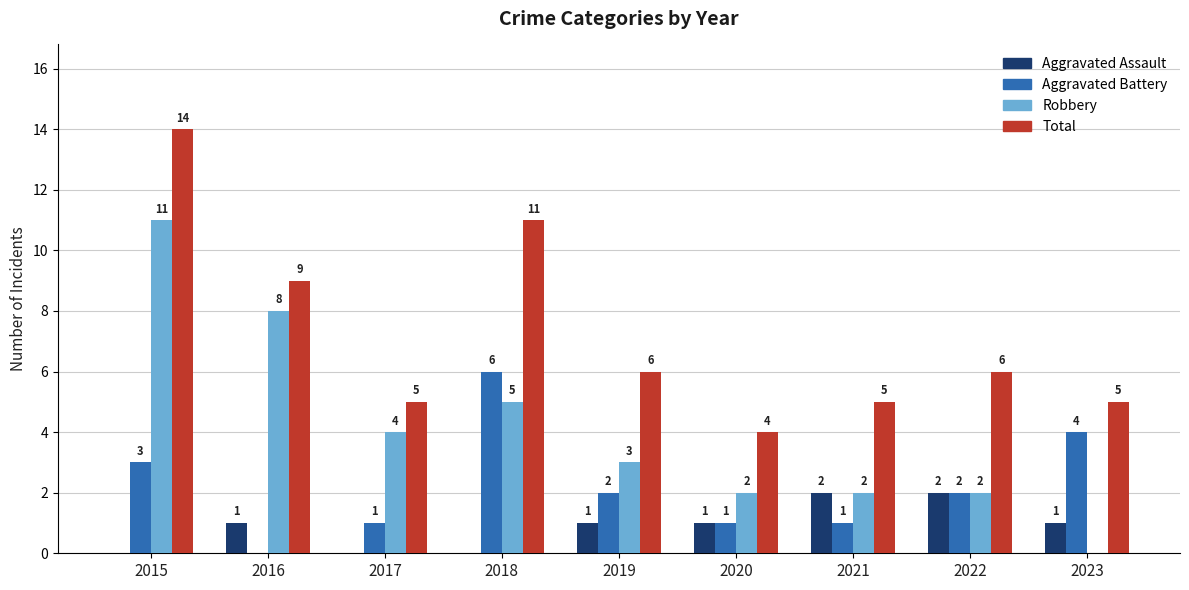

At which label is Total closest to 9?

2016